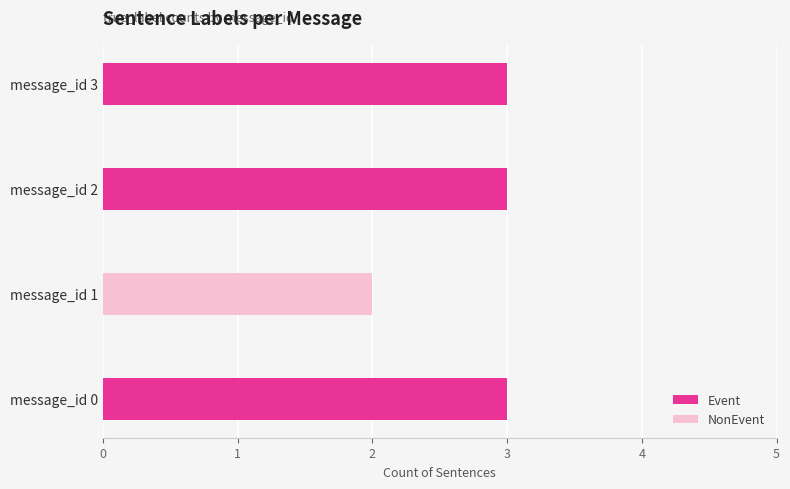

The value of Event at message_id 1 is -2. True or false?

False